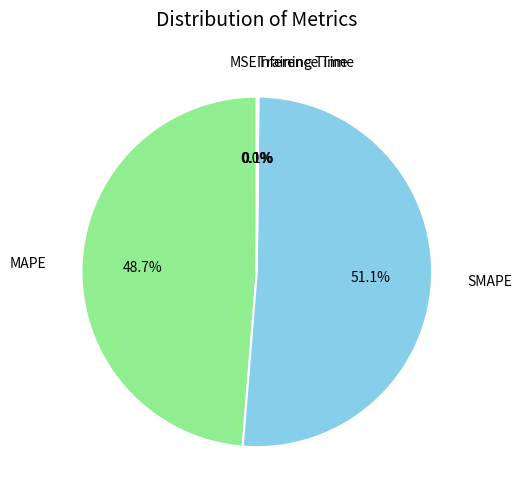

The SMAPE slice represents 51% of the pie. True or false?

True